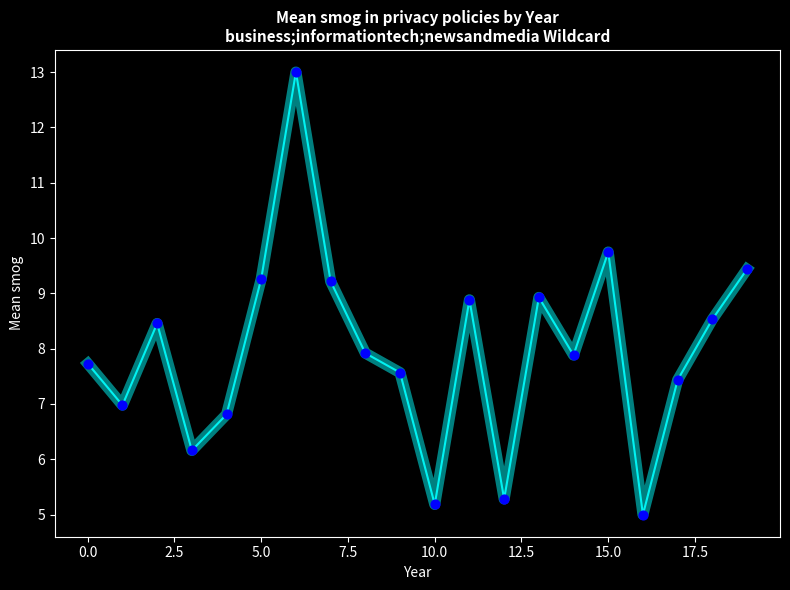

What is the smallest value displayed?

5.0